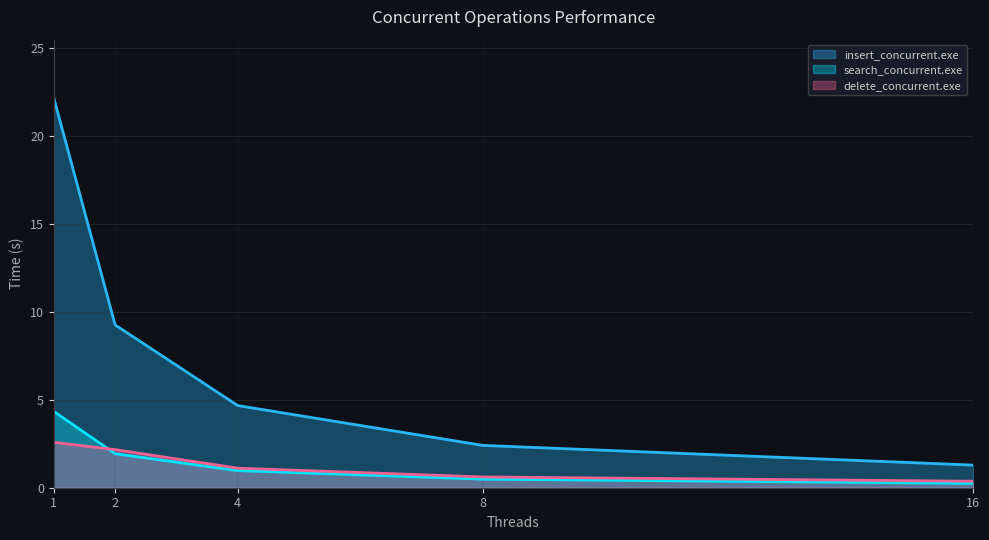

What is the value of the search_concurrent.exe point at the 4th from the left?

0.5